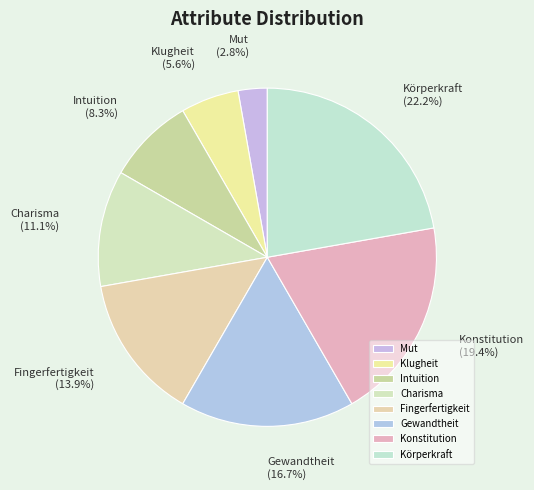

What percentage do Intuition and Fingerfertigkeit together represent?

22.2%